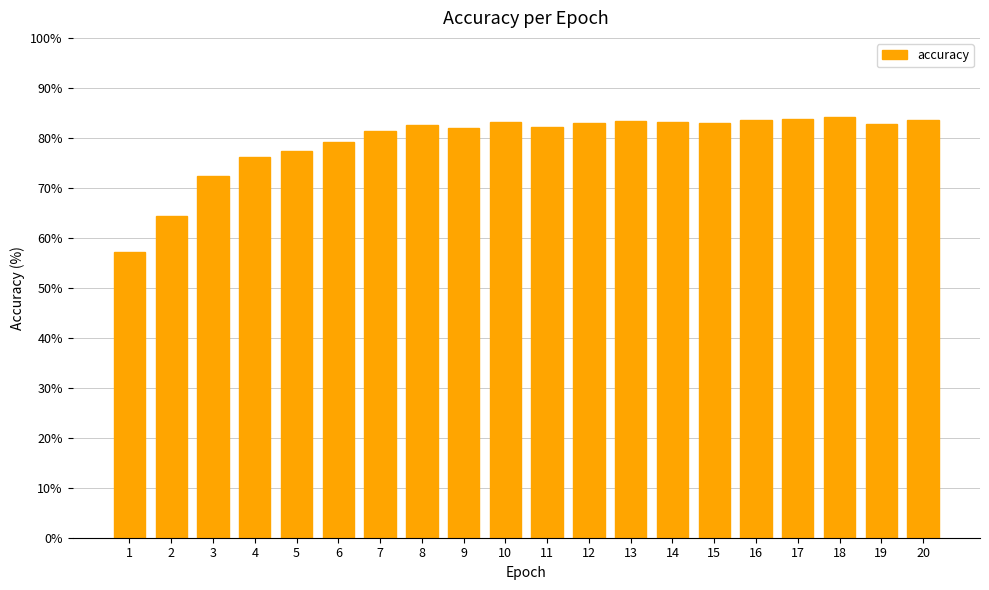

What is the sum of all values?

1588.0